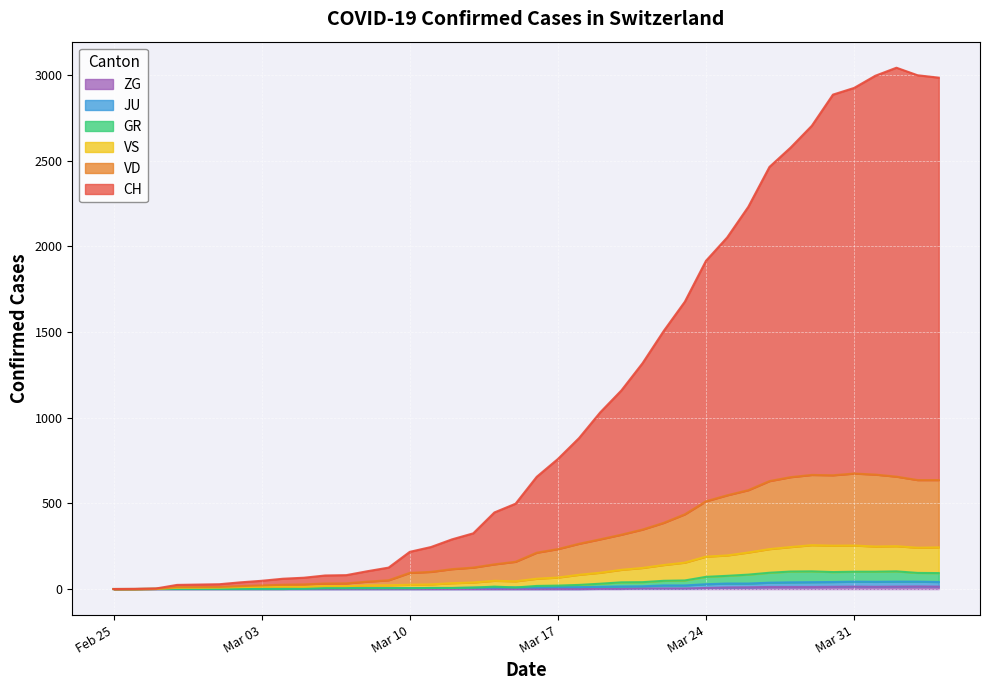

Is it true that ZG equals 10 at 2020-03-02?

False